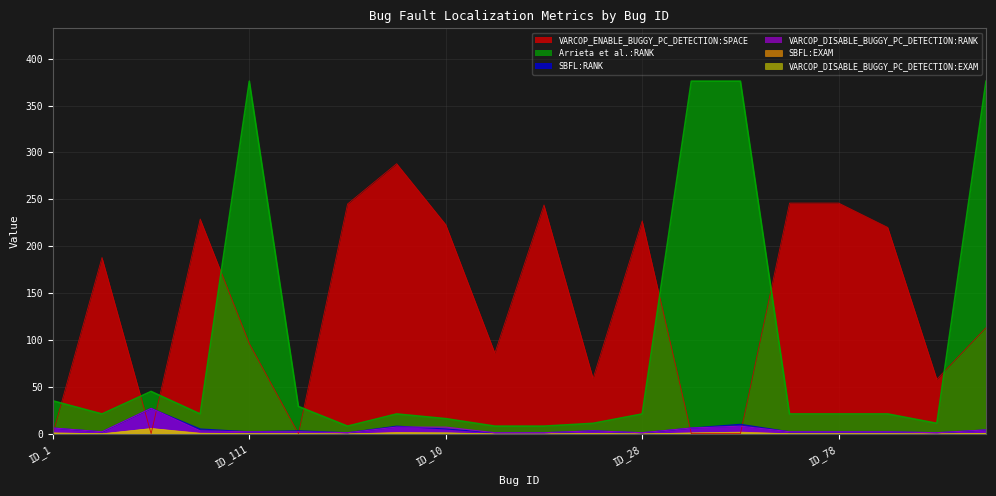

At which category does SBFL:RANK reach its first local valley?

ID_54